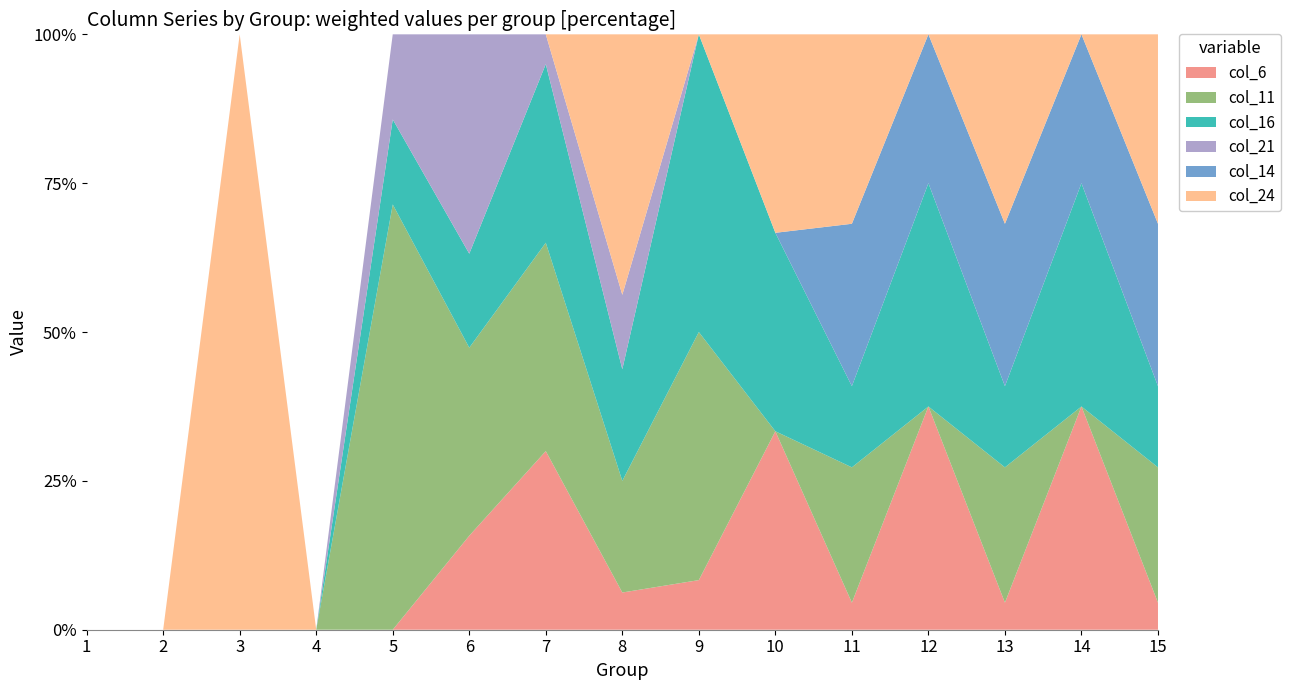

Reading right to left, list all the values displayed in this chart.

col_6: 15=1	14=3	13=1	12=3	11=1	10=3	9=1	8=1	7=6	6=3	5=0	4=0	3=0	2=0	1=0
col_11: 15=5	14=0	13=5	12=0	11=5	10=0	9=5	8=3	7=7	6=6	5=5	4=0	3=0	2=0	1=0
col_16: 15=3	14=3	13=3	12=3	11=3	10=3	9=6	8=3	7=6	6=3	5=1	4=0	3=0	2=0	1=0
col_21: 15=0	14=0	13=0	12=0	11=0	10=0	9=0	8=2	7=1	6=7	5=1	4=0	3=0	2=0	1=0
col_14: 15=6	14=2	13=6	12=2	11=6	10=0	9=0	8=0	7=0	6=0	5=0	4=0	3=0	2=0	1=0
col_24: 15=7	14=0	13=7	12=0	11=7	10=3	9=0	8=7	7=0	6=0	5=0	4=0	3=5	2=0	1=0